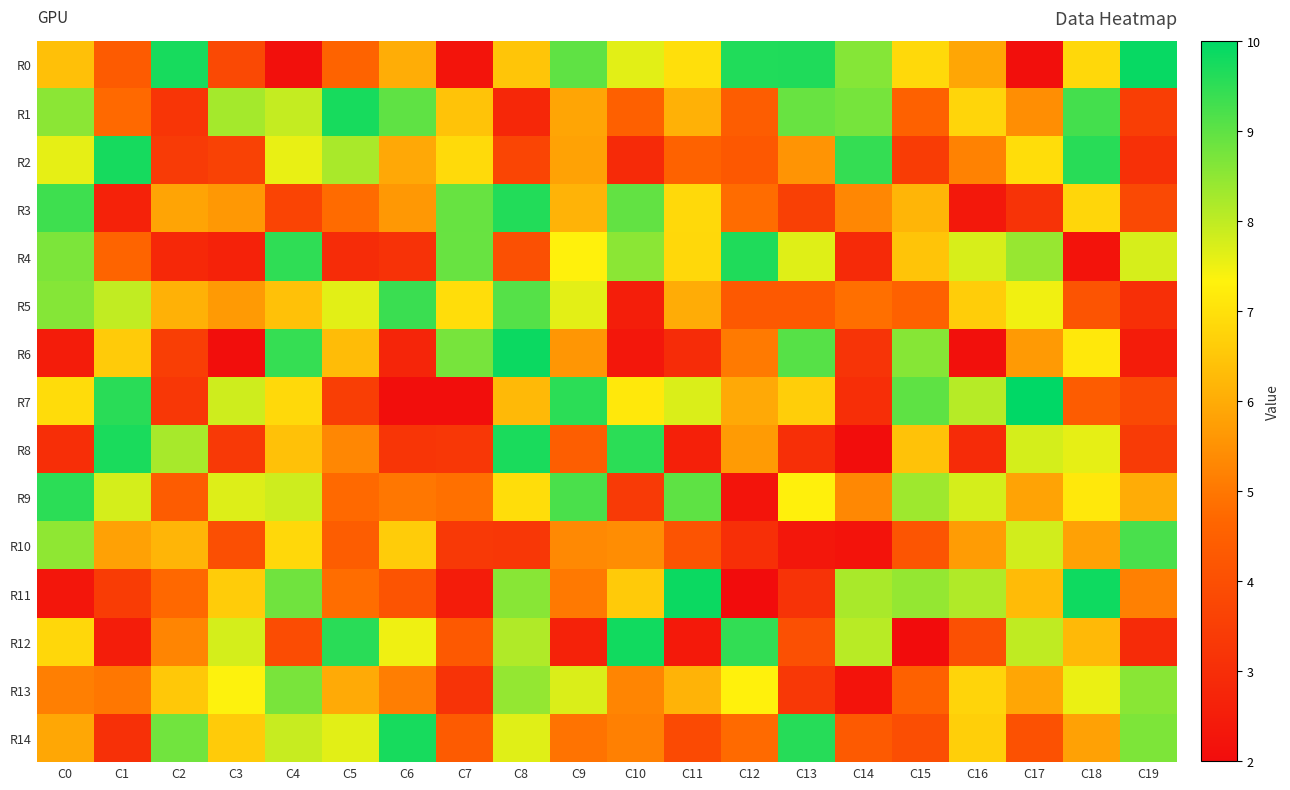

Reading left to right, extract all data points from this chart.

R0: C0=6.4	C1=4.3	C2=9.7	C3=3.8	C4=2.1	C5=4.6	C6=6.0	C7=2.2	C8=6.5	C9=9.0	C10=7.6	C11=7.0	C12=9.6	C13=9.7	C14=8.6	C15=6.9	C16=5.9	C17=2.1	C18=6.9	C19=9.9
R1: C0=8.5	C1=4.7	C2=3.2	C3=8.3	C4=8.0	C5=9.7	C6=9.0	C7=6.4	C8=2.8	C9=5.9	C10=4.5	C11=6.1	C12=4.4	C13=8.9	C14=8.8	C15=4.5	C16=6.8	C17=5.4	C18=9.3	C19=3.5
R2: C0=7.6	C1=9.8	C2=3.4	C3=3.6	C4=7.5	C5=8.2	C6=5.9	C7=6.9	C8=3.7	C9=5.8	C10=2.9	C11=4.6	C12=4.3	C13=5.6	C14=9.4	C15=3.5	C16=5.2	C17=6.9	C18=9.6	C19=3.1
R3: C0=9.3	C1=2.6	C2=5.8	C3=5.6	C4=3.7	C5=4.8	C6=5.6	C7=8.9	C8=9.6	C9=6.2	C10=9.0	C11=6.9	C12=4.8	C13=3.6	C14=5.3	C15=6.2	C16=2.4	C17=3.2	C18=6.8	C19=3.8
R4: C0=8.7	C1=4.6	C2=2.8	C3=2.7	C4=9.5	C5=2.9	C6=3.1	C7=8.9	C8=4.0	C9=7.3	C10=8.5	C11=6.9	C12=9.7	C13=7.7	C14=2.9	C15=6.5	C16=7.7	C17=8.4	C18=2.2	C19=7.8
R5: C0=8.6	C1=8.0	C2=6.1	C3=5.7	C4=6.4	C5=7.6	C6=9.4	C7=6.9	C8=9.1	C9=7.6	C10=2.5	C11=6.0	C12=4.3	C13=4.3	C14=4.8	C15=4.5	C16=6.6	C17=7.5	C18=4.2	C19=3.0
R6: C0=2.5	C1=6.6	C2=3.5	C3=2.1	C4=9.4	C5=6.3	C6=2.7	C7=8.7	C8=9.9	C9=5.6	C10=2.3	C11=2.9	C12=5.1	C13=9.1	C14=3.2	C15=8.6	C16=2.1	C17=5.7	C18=7.2	C19=2.5
R7: C0=6.9	C1=9.6	C2=3.3	C3=7.8	C4=6.9	C5=3.5	C6=2.0	C7=2.1	C8=6.3	C9=9.5	C10=7.2	C11=7.7	C12=6.0	C13=6.7	C14=3.0	C15=9.0	C16=8.1	C17=10.0	C18=4.4	C19=3.8
R8: C0=3.0	C1=9.7	C2=8.2	C3=3.3	C4=6.4	C5=5.3	C6=3.2	C7=3.3	C8=9.7	C9=4.4	C10=9.5	C11=2.6	C12=5.7	C13=3.0	C14=2.0	C15=6.4	C16=2.9	C17=7.8	C18=7.6	C19=3.4
R9: C0=9.5	C1=7.8	C2=4.4	C3=7.7	C4=7.9	C5=4.7	C6=5.0	C7=4.9	C8=6.9	C9=9.2	C10=3.4	C11=9.0	C12=2.2	C13=7.3	C14=5.3	C15=8.3	C16=7.8	C17=5.8	C18=7.2	C19=6.0
R10: C0=8.5	C1=5.8	C2=6.2	C3=4.0	C4=6.8	C5=4.4	C6=6.6	C7=3.4	C8=3.3	C9=5.3	C10=5.4	C11=4.1	C12=3.1	C13=2.3	C14=2.2	C15=4.2	C16=5.7	C17=7.8	C18=5.8	C19=9.2
R11: C0=2.3	C1=3.4	C2=4.7	C3=6.6	C4=8.8	C5=4.8	C6=4.1	C7=2.5	C8=8.6	C9=5.0	C10=6.6	C11=9.9	C12=2.0	C13=3.2	C14=8.2	C15=8.4	C16=8.2	C17=6.3	C18=9.8	C19=5.2
R12: C0=6.8	C1=2.5	C2=5.3	C3=7.8	C4=3.9	C5=9.6	C6=7.5	C7=4.3	C8=8.2	C9=2.7	C10=9.8	C11=2.4	C12=9.5	C13=4.0	C14=8.1	C15=2.0	C16=4.0	C17=8.0	C18=6.3	C19=2.9
R13: C0=5.1	C1=5.0	C2=6.5	C3=7.3	C4=8.7	C5=6.0	C6=5.1	C7=3.2	C8=8.4	C9=7.7	C10=5.3	C11=6.1	C12=7.3	C13=3.3	C14=2.2	C15=4.5	C16=6.8	C17=5.9	C18=7.5	C19=8.6
R14: C0=5.9	C1=3.1	C2=8.8	C3=6.6	C4=7.9	C5=7.6	C6=9.7	C7=4.4	C8=7.6	C9=4.9	C10=5.2	C11=3.8	C12=4.8	C13=9.6	C14=4.3	C15=4.0	C16=6.7	C17=4.1	C18=5.8	C19=8.7